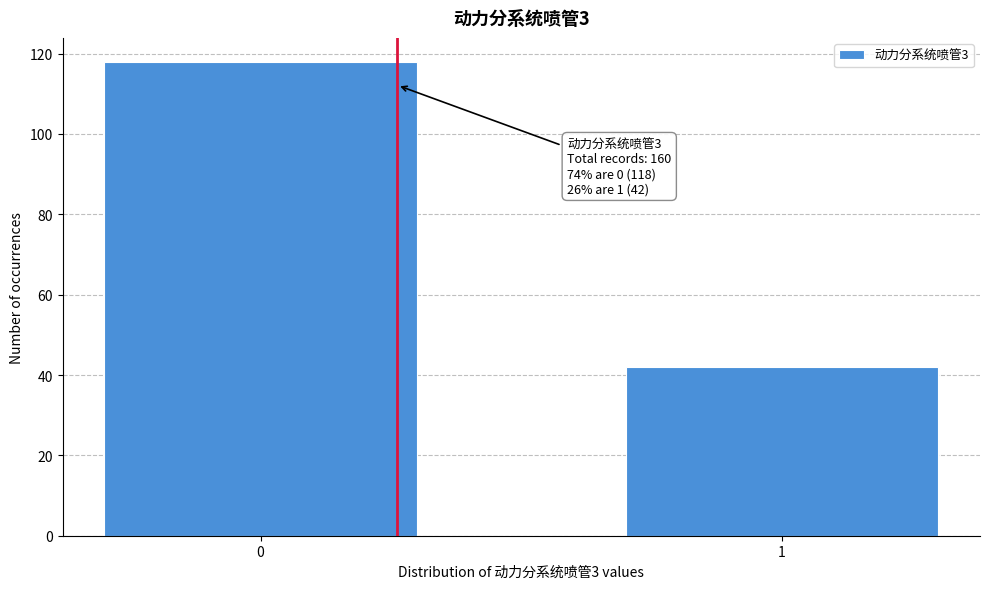

Reading right to left, extract all data points from this chart.

42	118